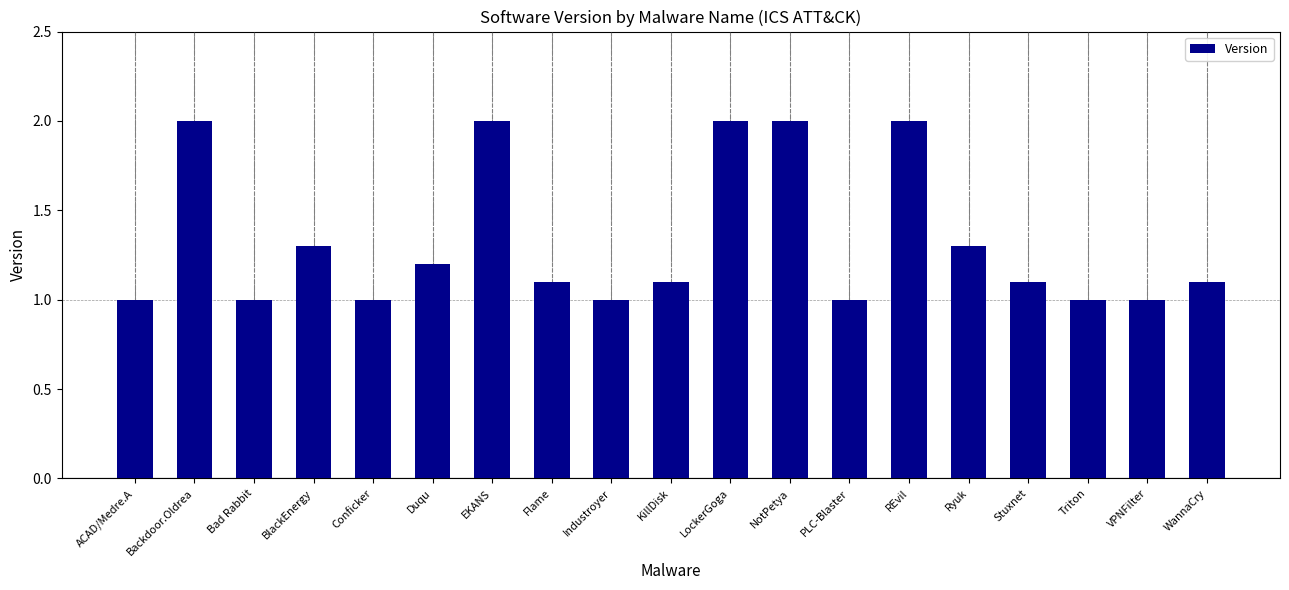

Read the value at VPNFilter.

1.0